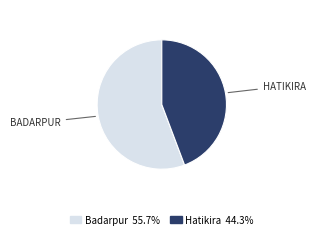

Rank the categories by value from lowest to highest.

Hatikira, Badarpur